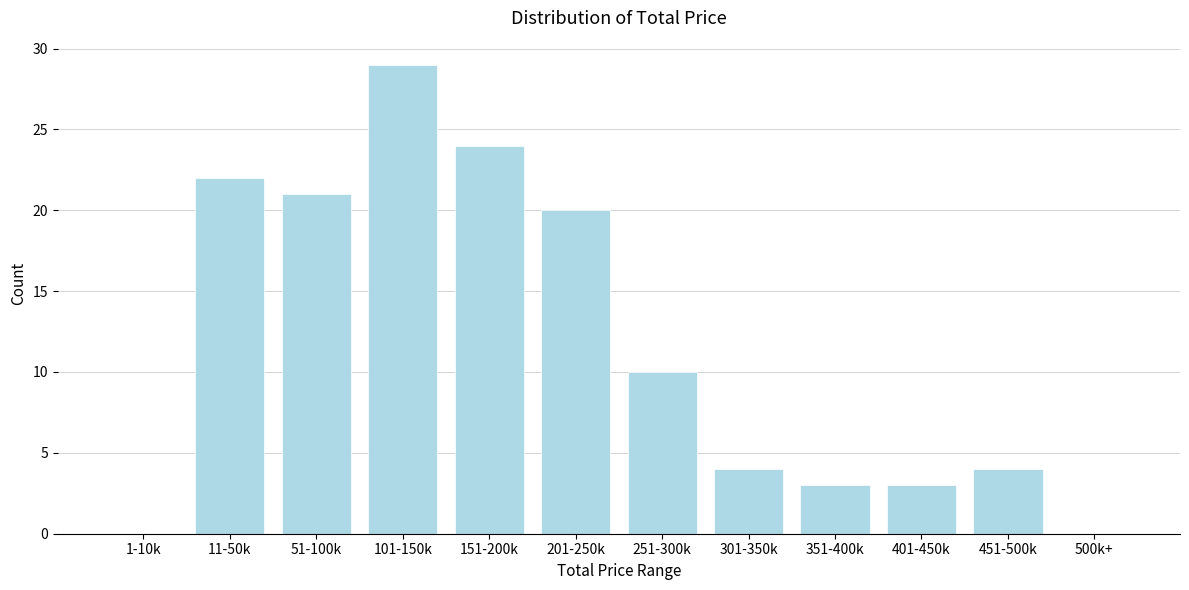

Reading left to right, what are all the values shown in this chart?

1-10k=0	11-50k=22	51-100k=21	101-150k=29	151-200k=24	201-250k=20	251-300k=10	301-350k=4	351-400k=3	401-450k=3	451-500k=4	500k+=0